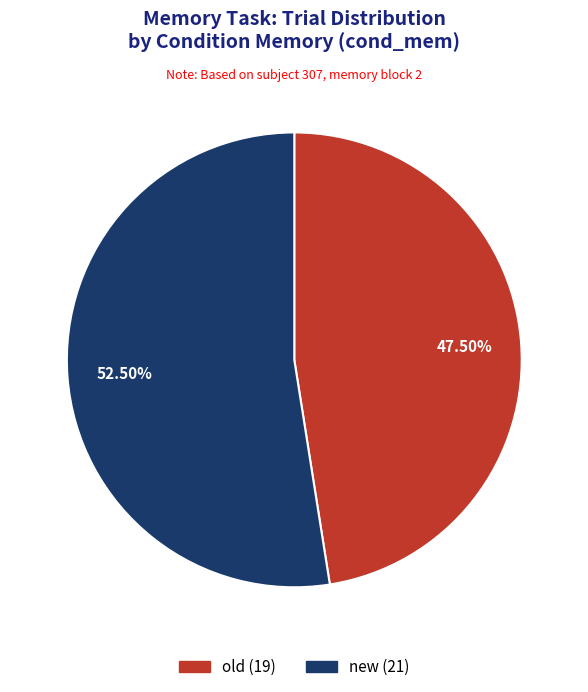

Which has a higher value, old or new?

new